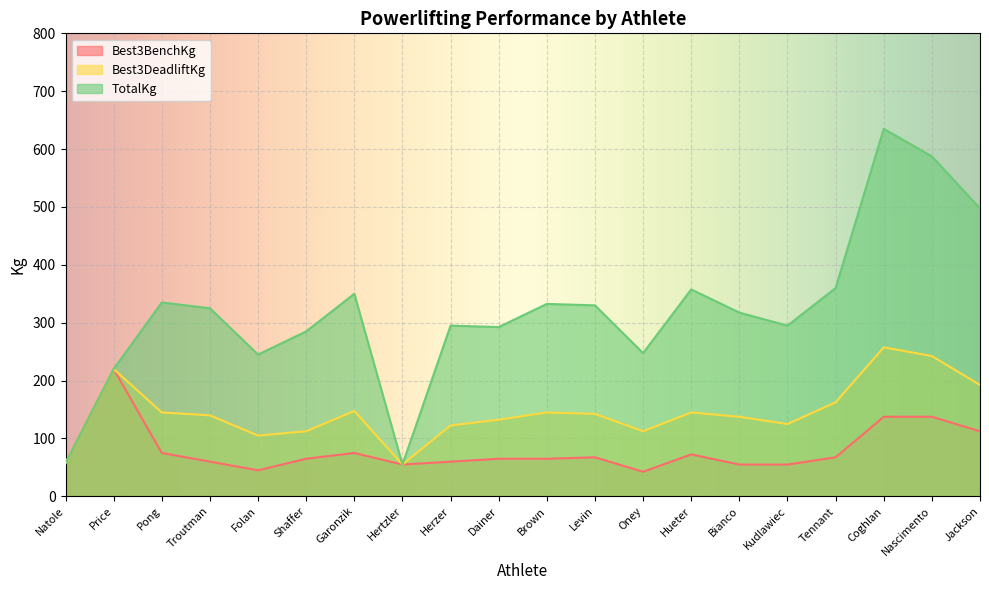

What is the maximum value shown in the chart?

635.0